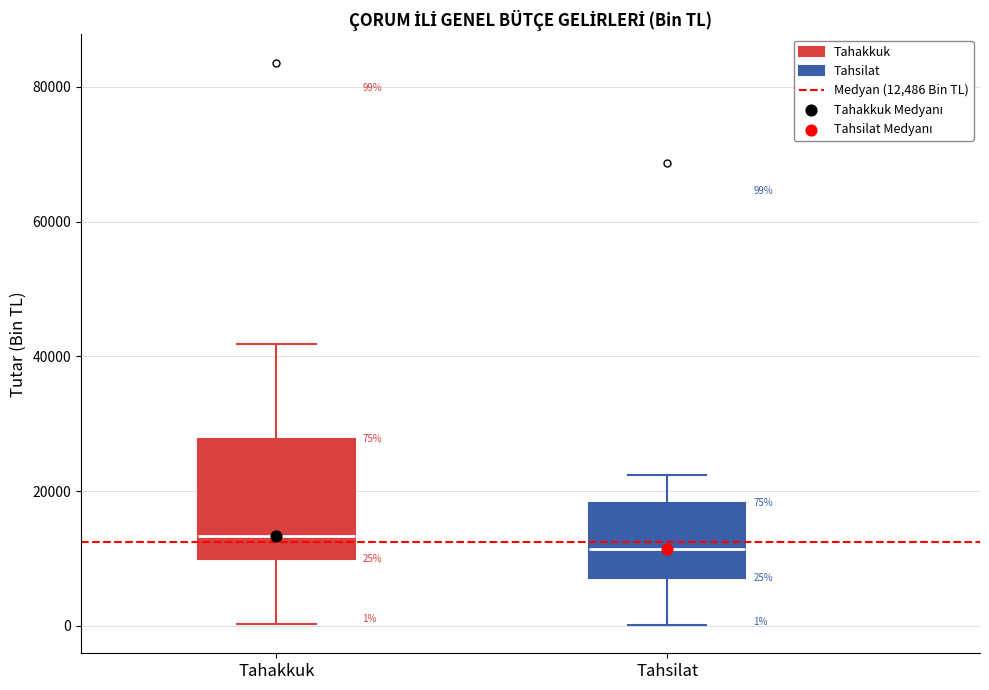

Comparing the boxes themselves (not the whiskers), which one is the tallest?

Tahakkuk